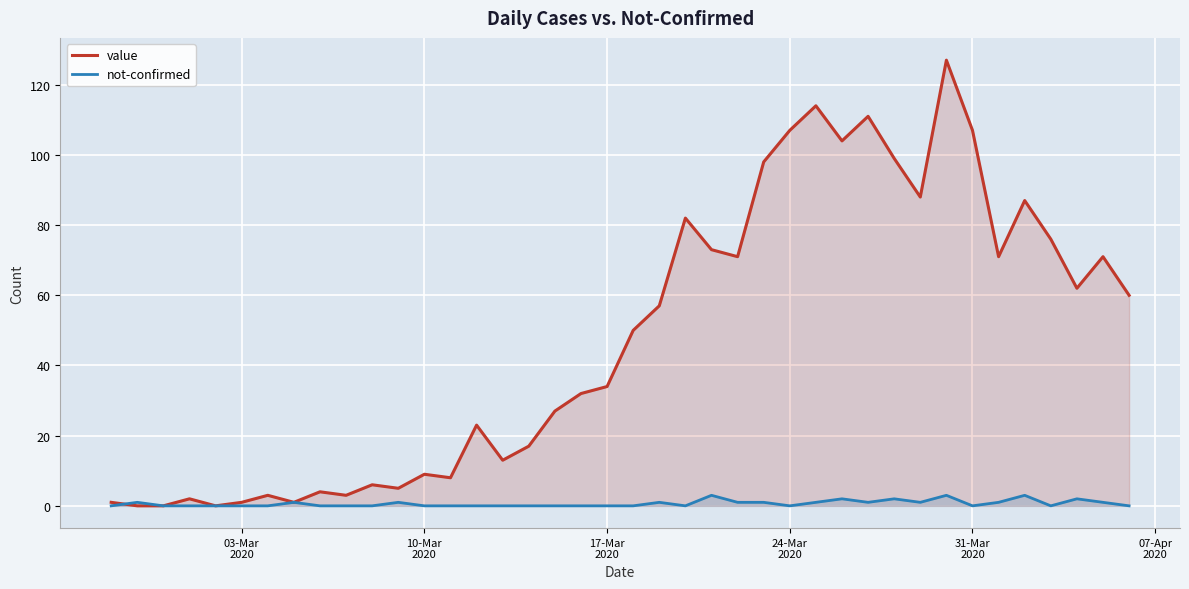

At how many categories does at least one series exceed 69?

16